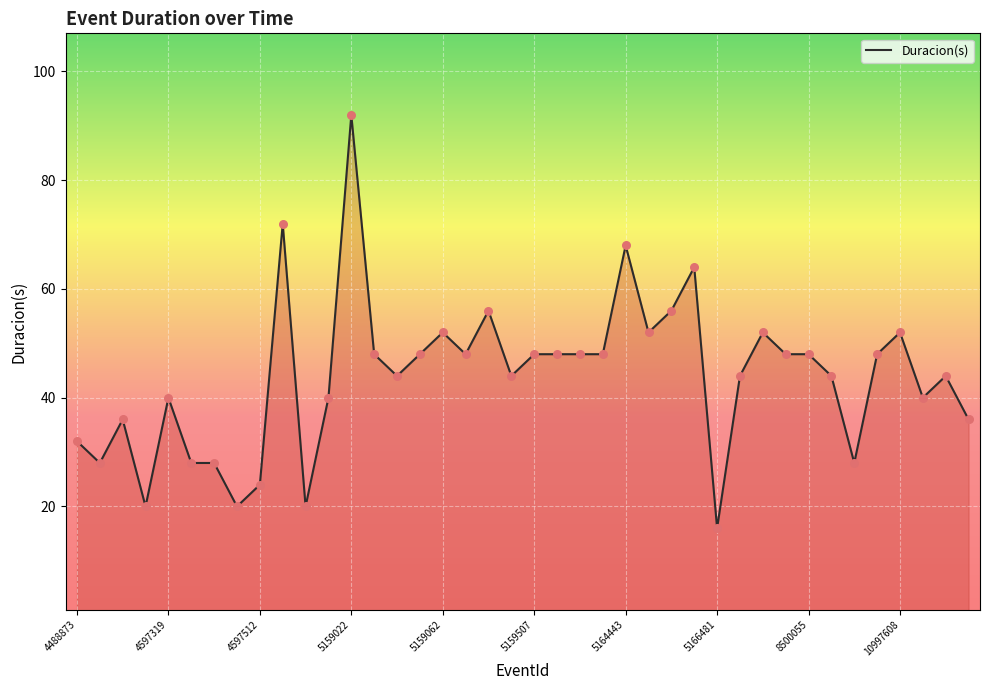

What is the minimum value shown in the chart?

16